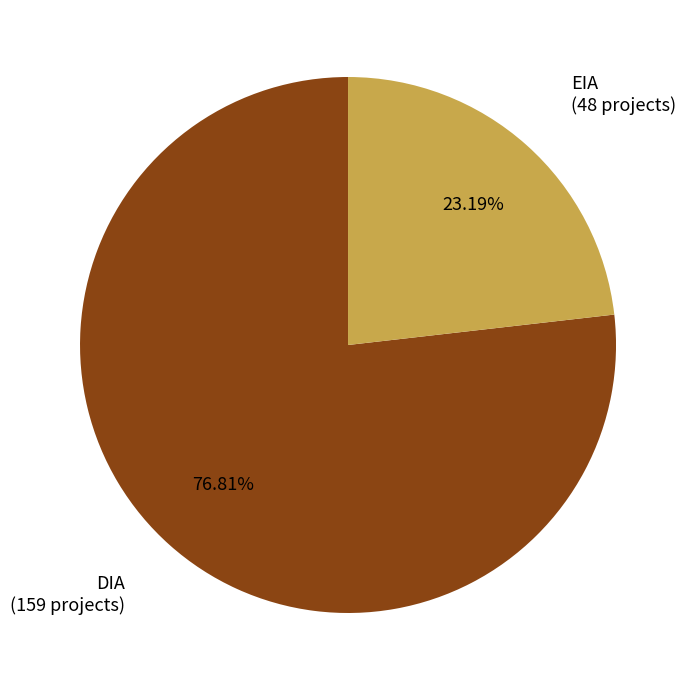

Which category has the biggest portion of the pie?

DIA